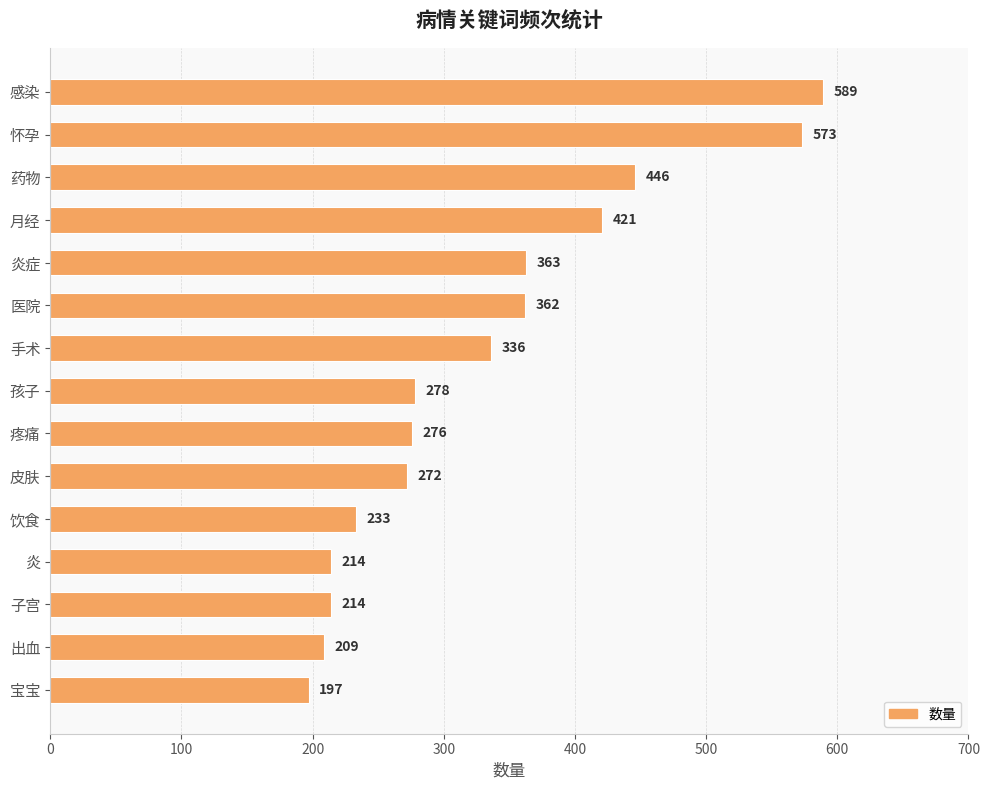

Which label corresponds to the smallest value in the chart?

宝宝